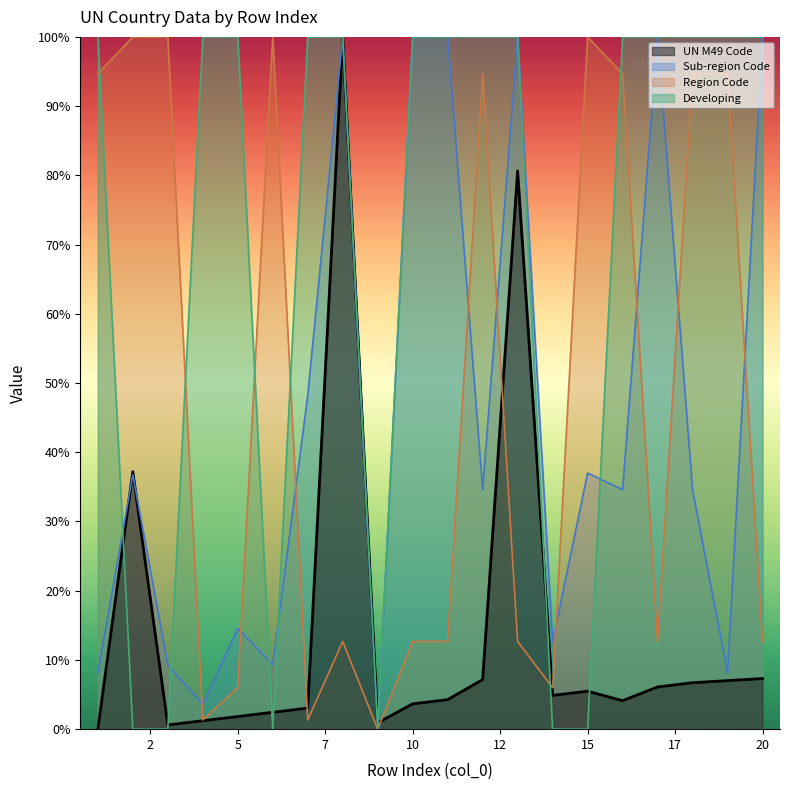

What is the highest value of the Sub-region Code series?

100.0